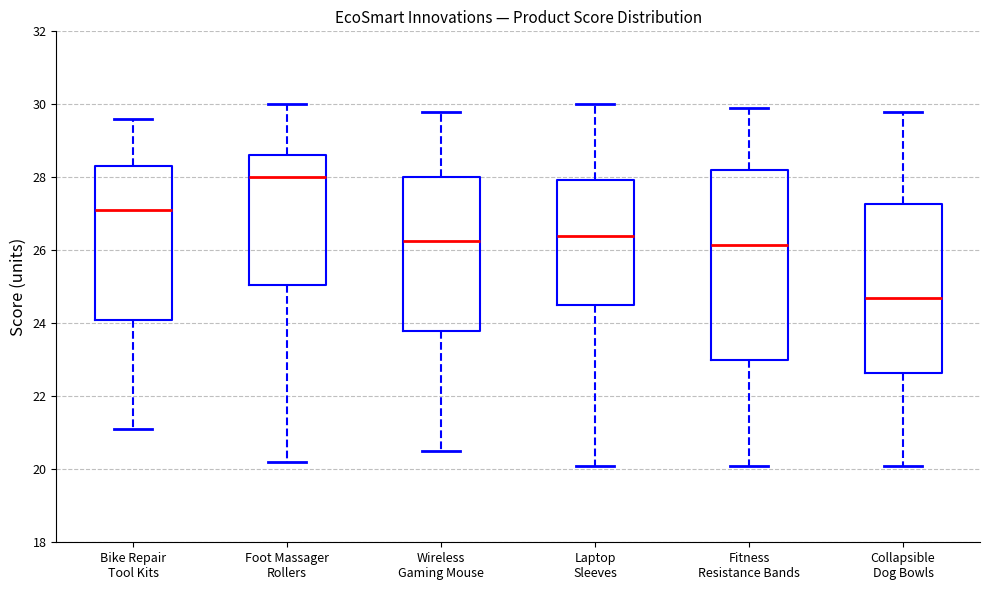

Which box is the tallest, from its lower edge to its upper edge?

Fitness Resistance Bands